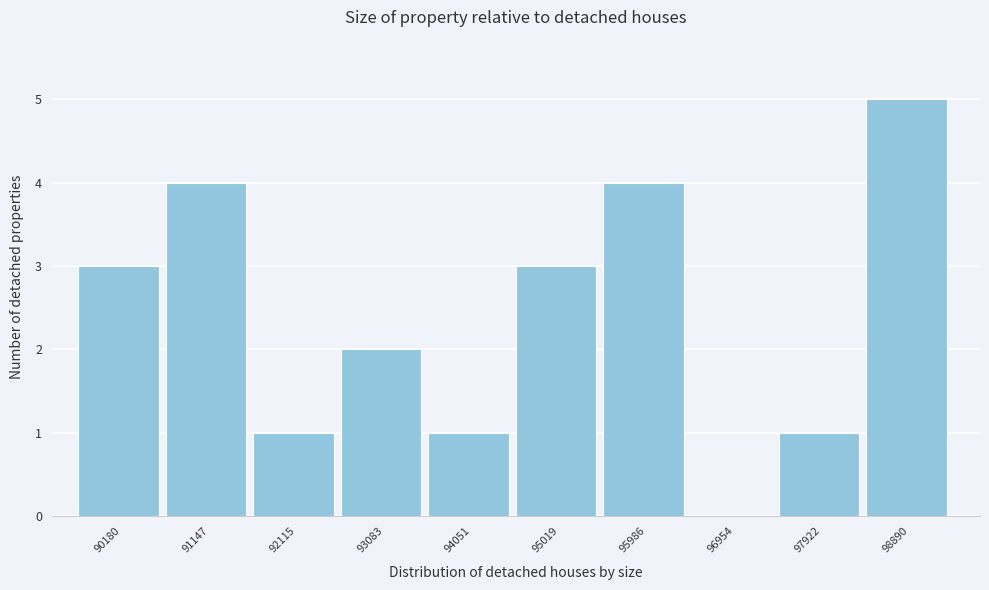

Reading right to left, transcribe all the data shown in this chart.

98890=5	97922=1	96954=0	95986=4	95019=3	94051=1	93083=2	92115=1	91147=4	90180=3